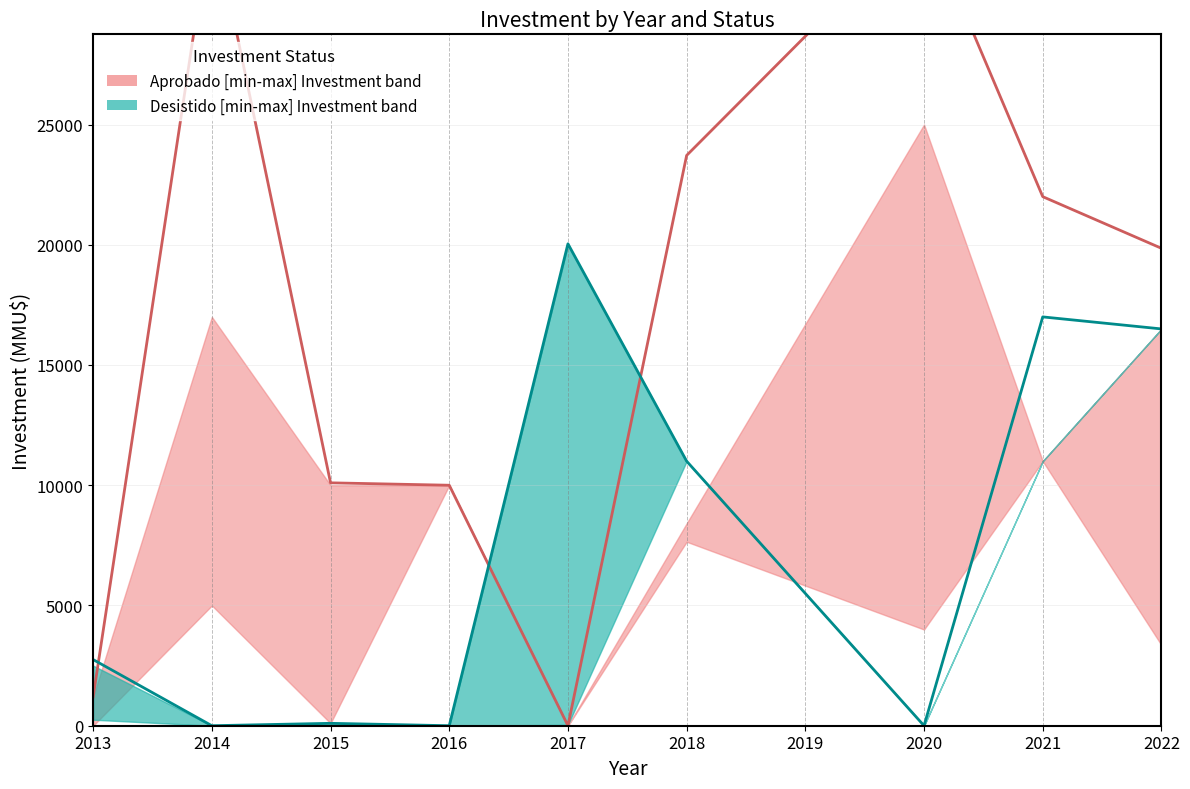

Read the Desistido total investment value at 2015.

100